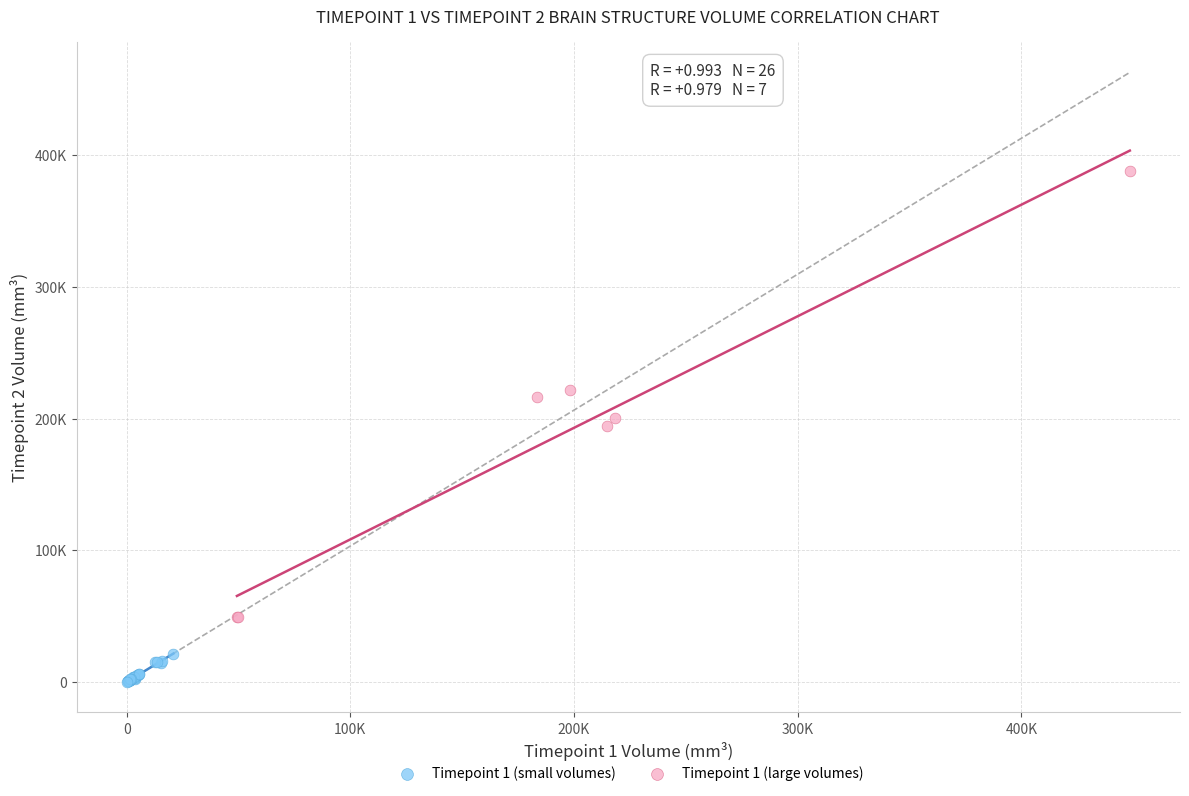

Which series has the largest Y range (max minus min)?

Timepoint 1 (large volumes)